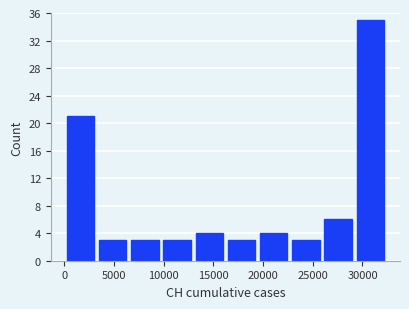

How tall is the bar that spans 29000 to 32500 on the x-axis? Neither the bar edges nor the heights are printed on the chart, so give them approximately, as read against the axes.

35